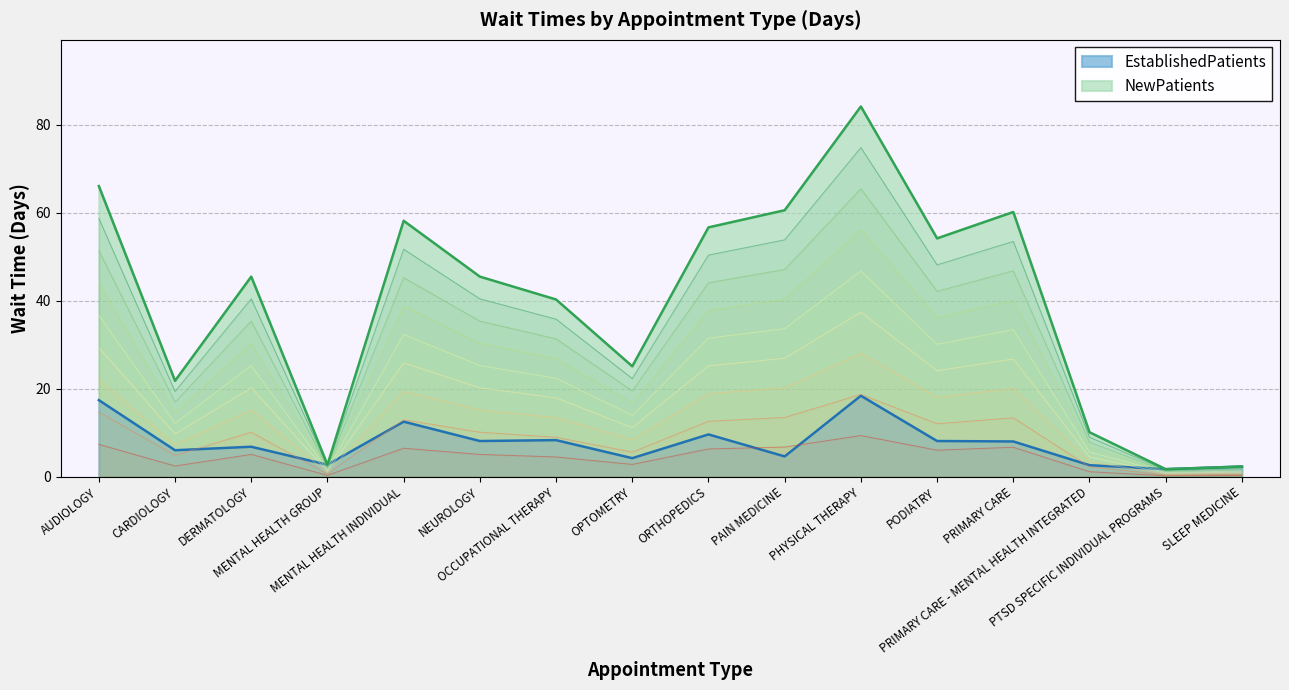

Between NEUROLOGY and SLEEP MEDICINE, which is larger?

NEUROLOGY